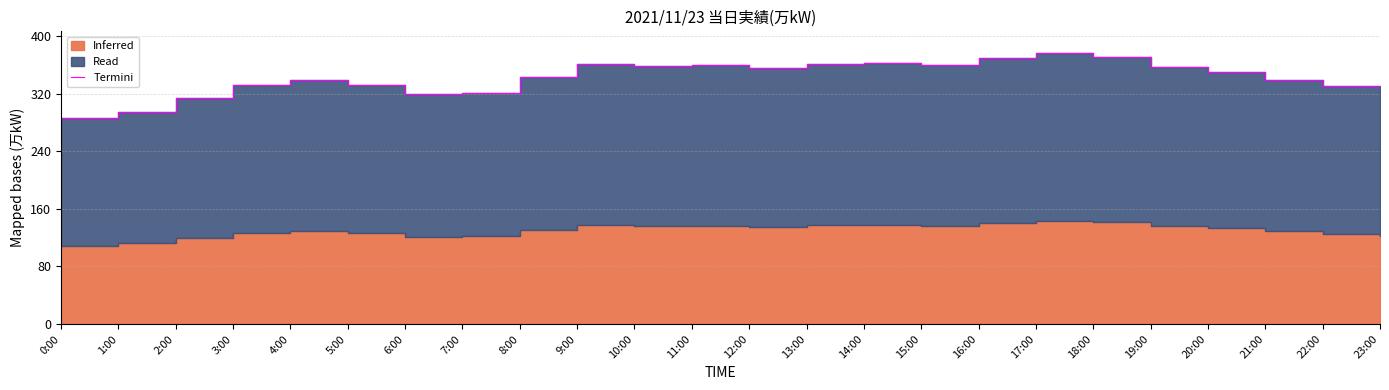

Reading left to right, what are all the values shown in this chart?

0:00=287	1:00=295	2:00=315	3:00=333	4:00=339	5:00=333	6:00=320	7:00=321	8:00=344	9:00=362	10:00=359	11:00=360	12:00=356	13:00=362	14:00=363	15:00=360	16:00=370	17:00=377	18:00=372	19:00=358	20:00=350	21:00=340	22:00=331	23:00=322